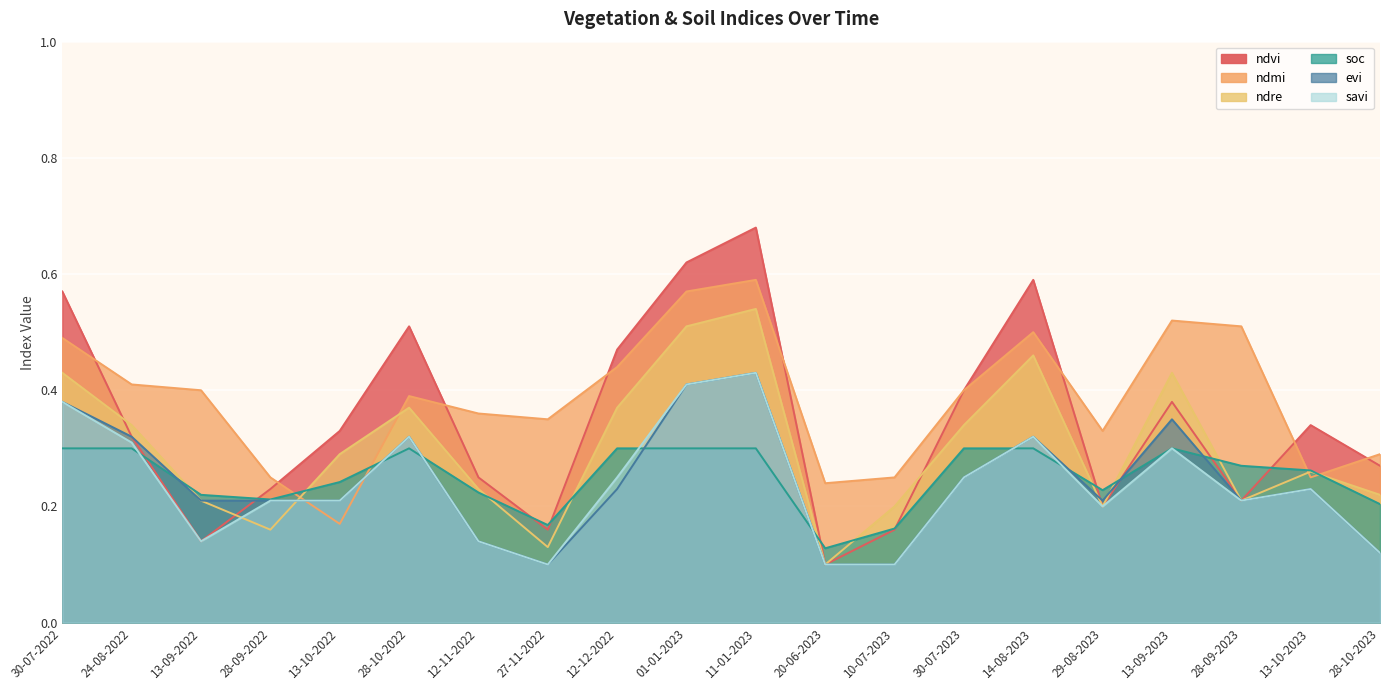

How many intersections are there between ndmi and soc?

4